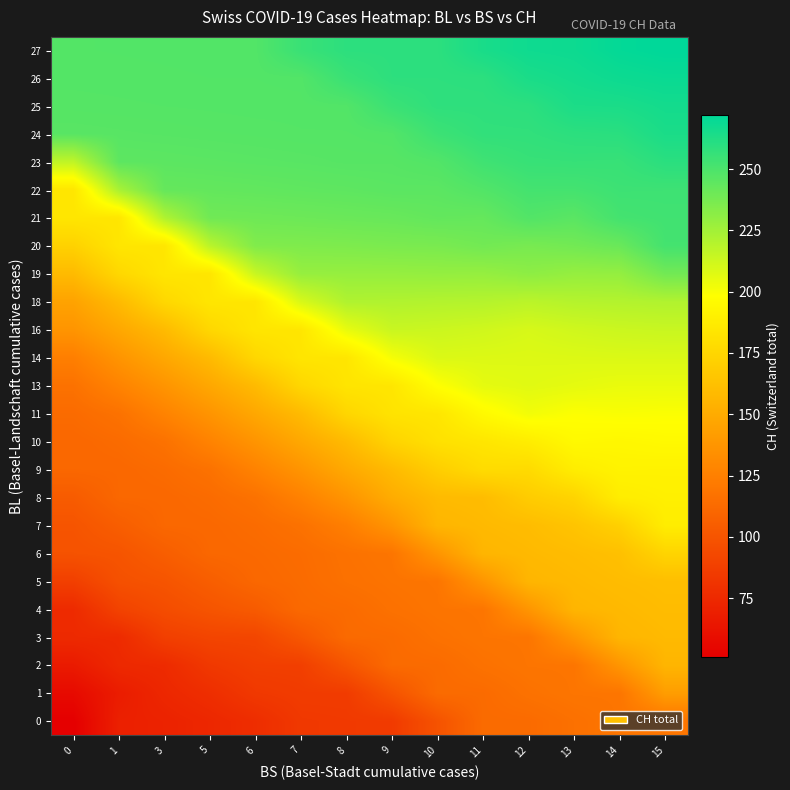

At which category is the sum across all series the highest?

15